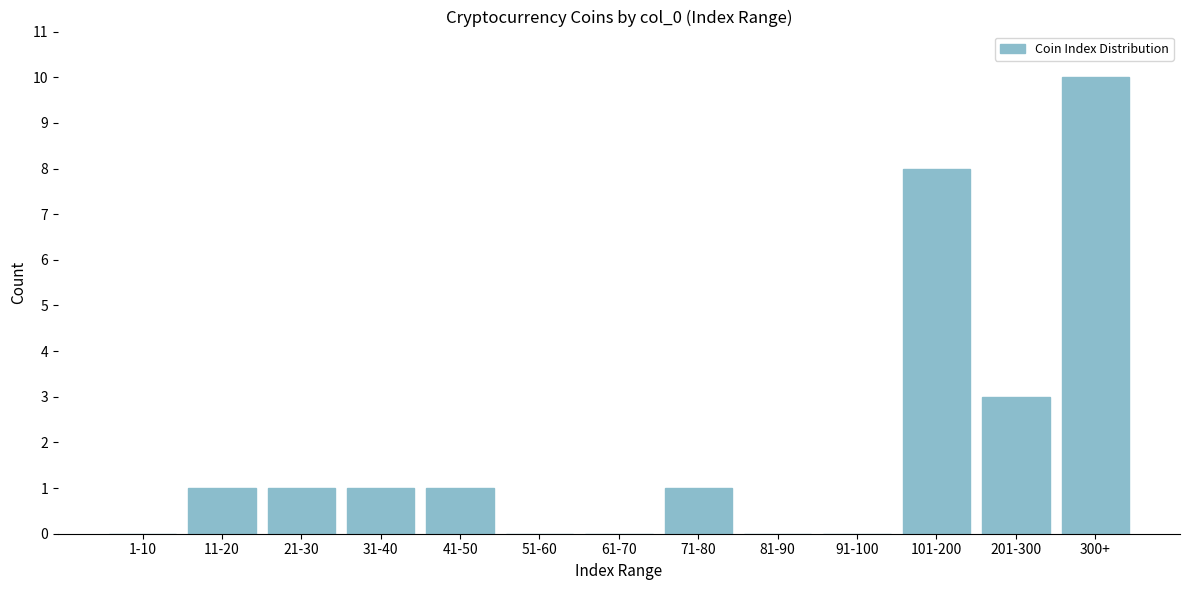

Reading left to right, extract all data points from this chart.

1-10=0	11-20=1	21-30=1	31-40=1	41-50=1	51-60=0	61-70=0	71-80=1	81-90=0	91-100=0	101-200=8	201-300=3	300+=10